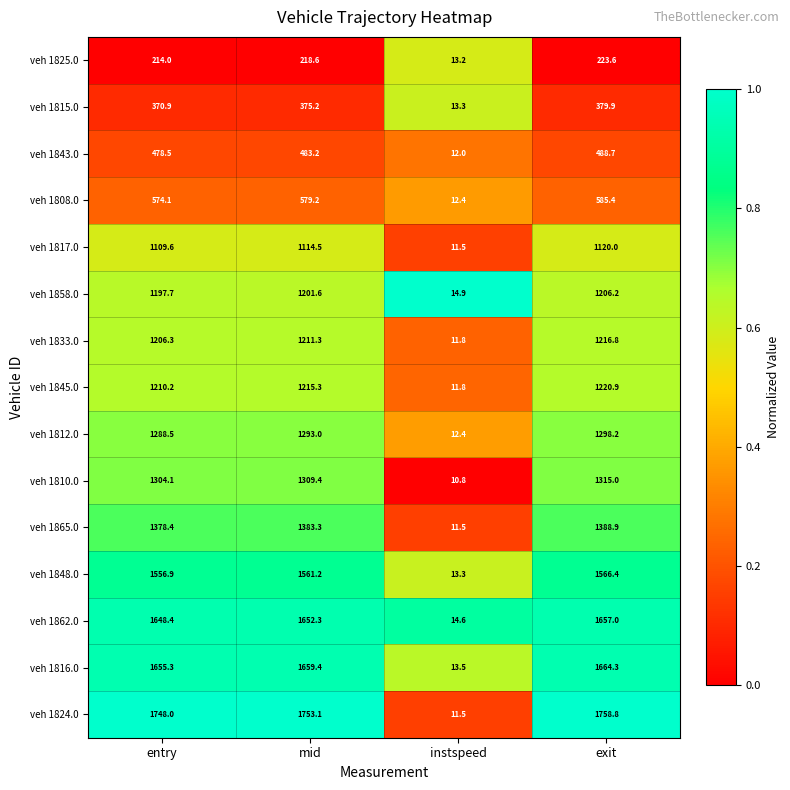

What is the difference between the veh 1865.0 values at instspeed and exit?

1377.4